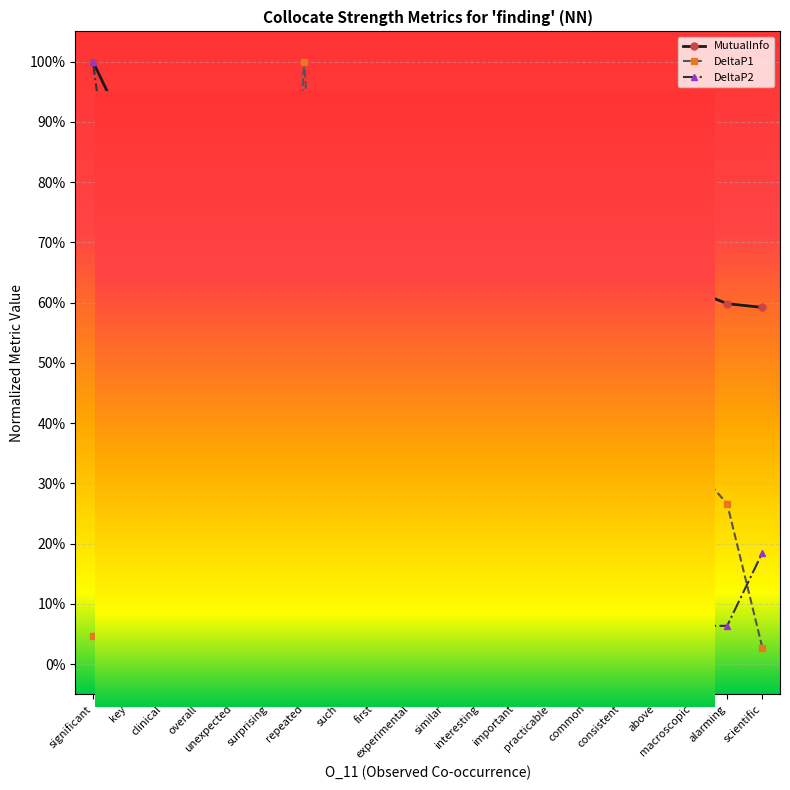

What is the greatest value displayed?

100.0